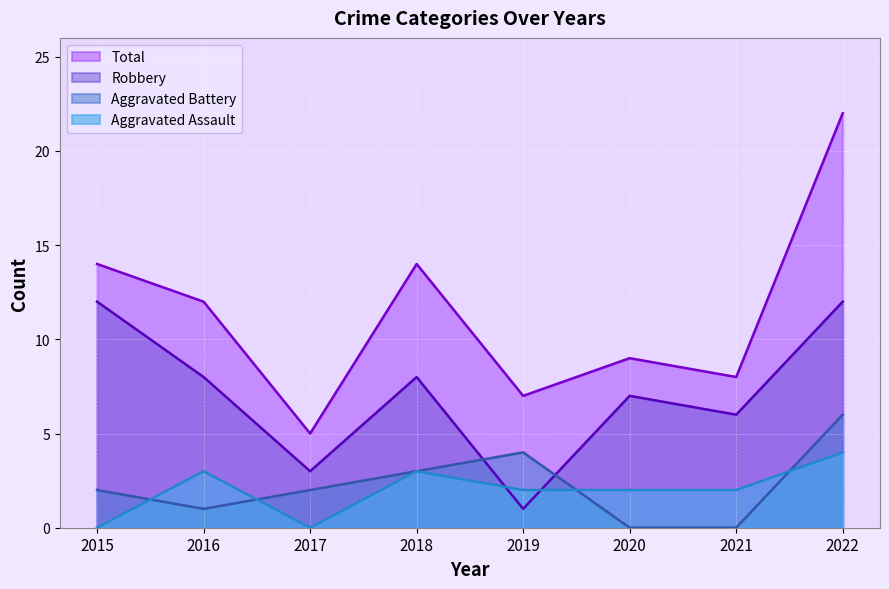

How many lines are shown in the chart?

4